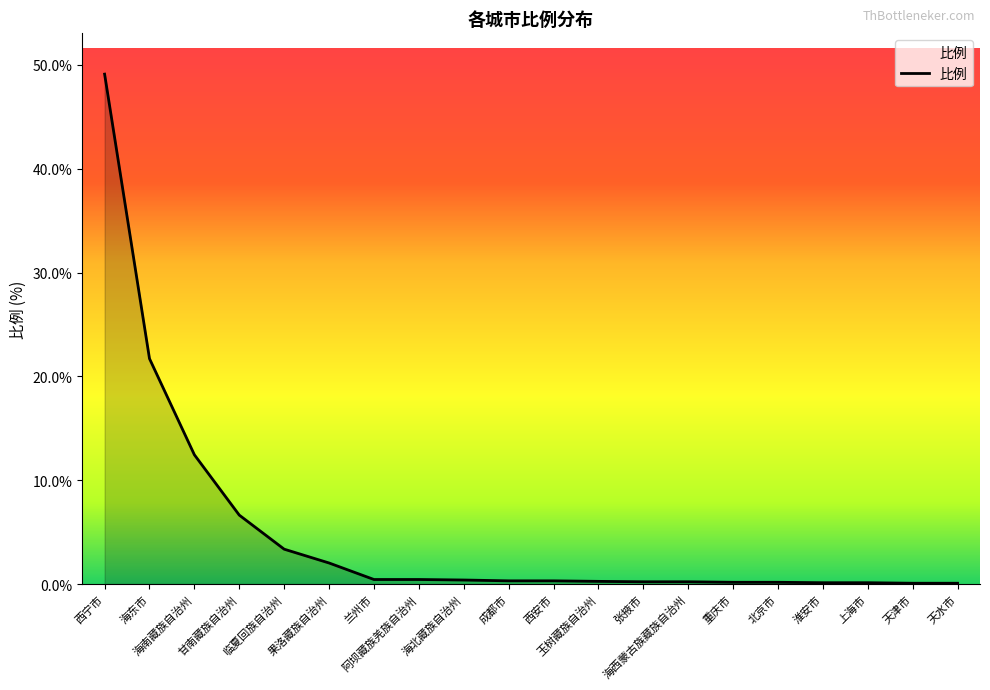

What is the difference between the maximum and minimum values?

49.0